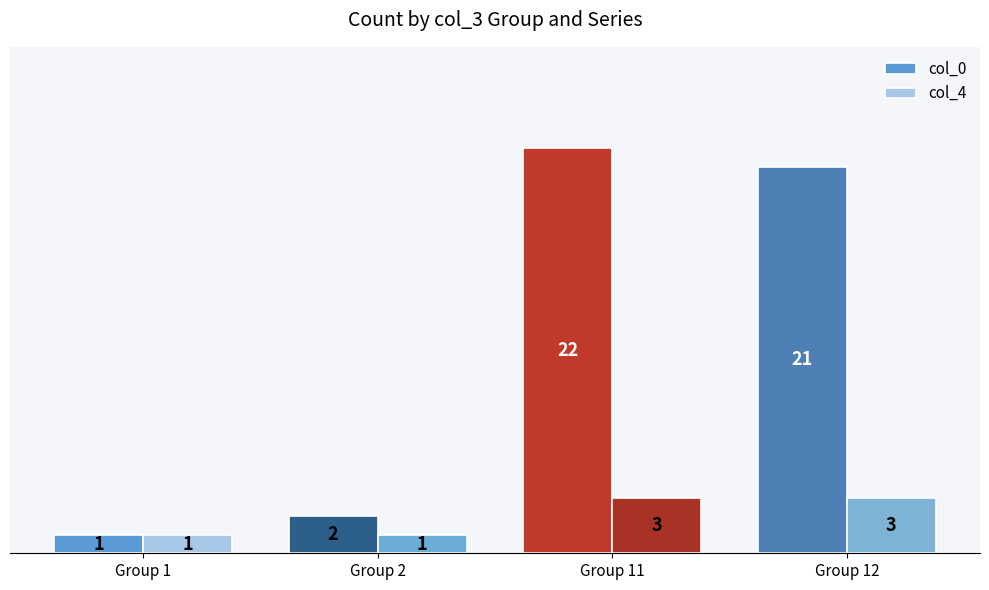

Rank the series by their average value, from highest to lowest.

col_0, col_4